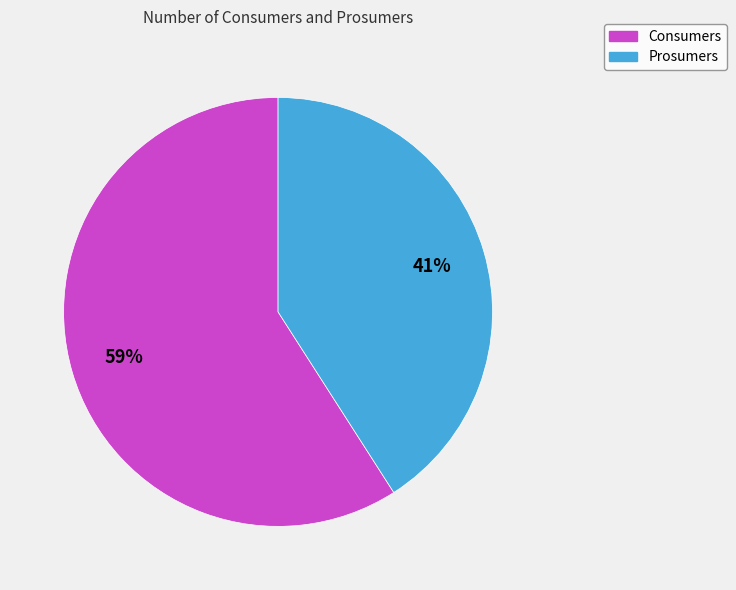

What is the ratio of the value at Consumers to the value at Prosumers?

1.4